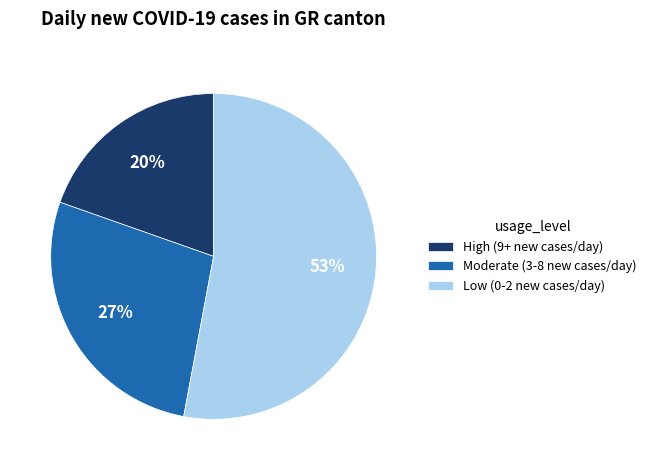

Approximately how many times larger is the value at High (9+ new cases/day) compared to Moderate (3-8 new cases/day)?

0.7